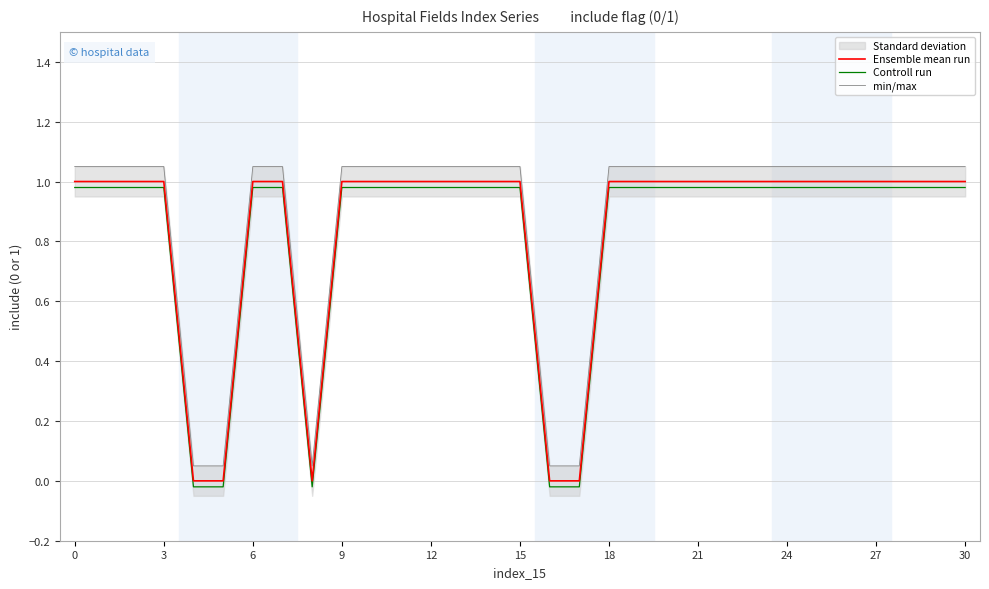

True or false: Ensemble mean run has more than 1 interior local peaks.

False